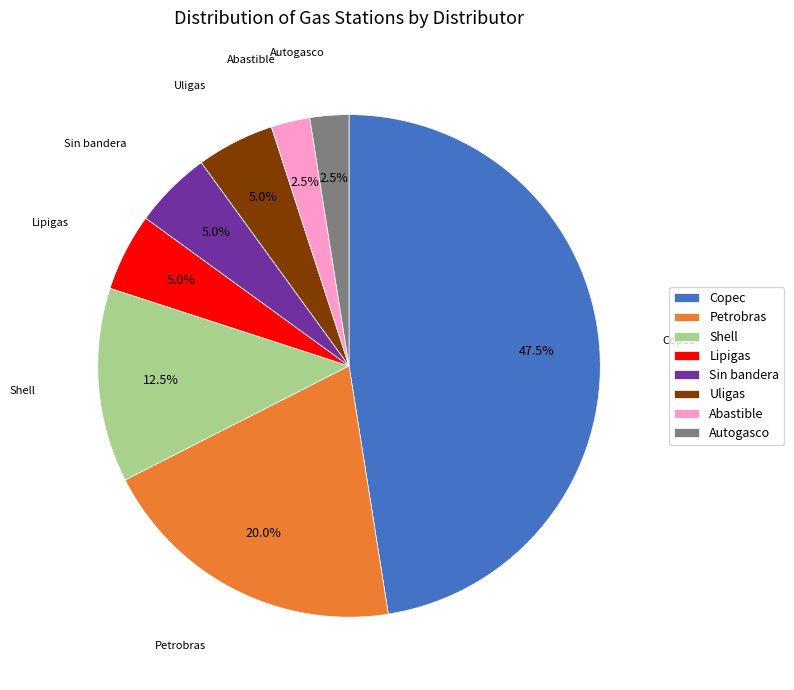

What is the largest slice in the pie chart?

Copec